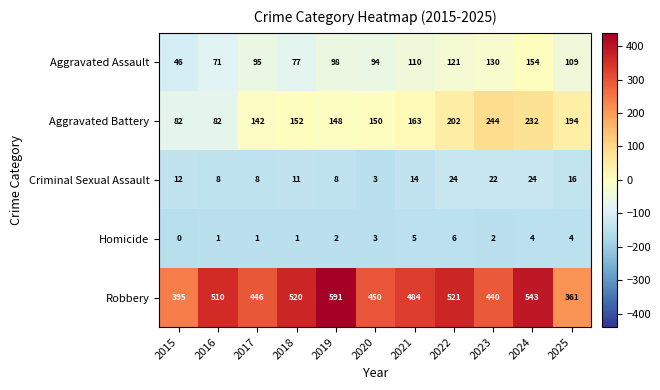

At which category is the sum across all series the highest?

2024